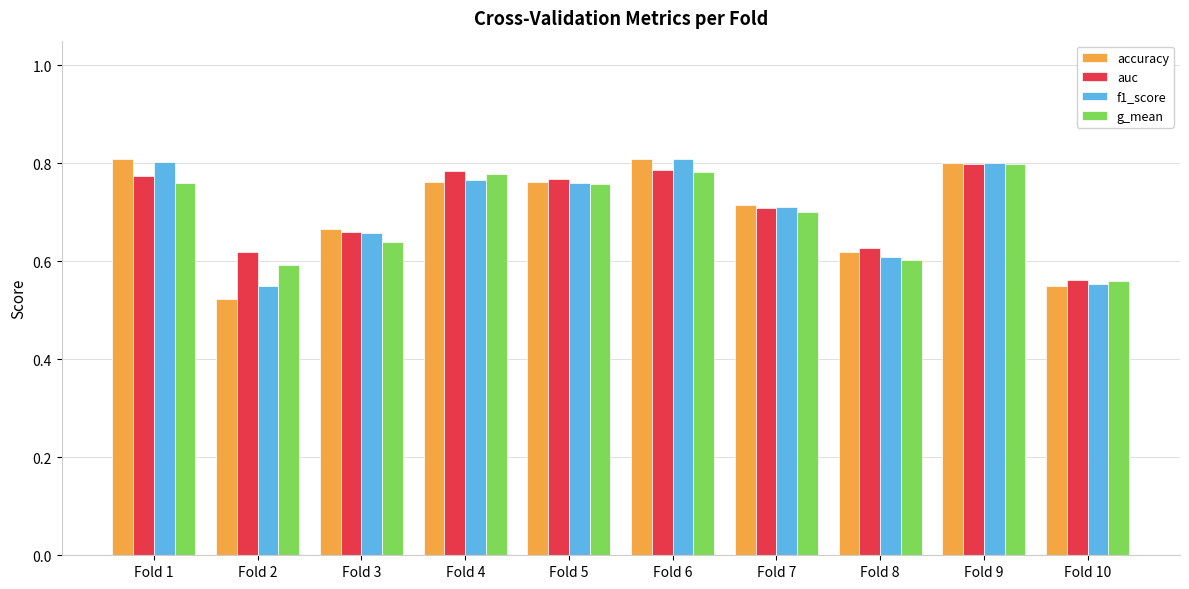

How many bars are there in each group?

4